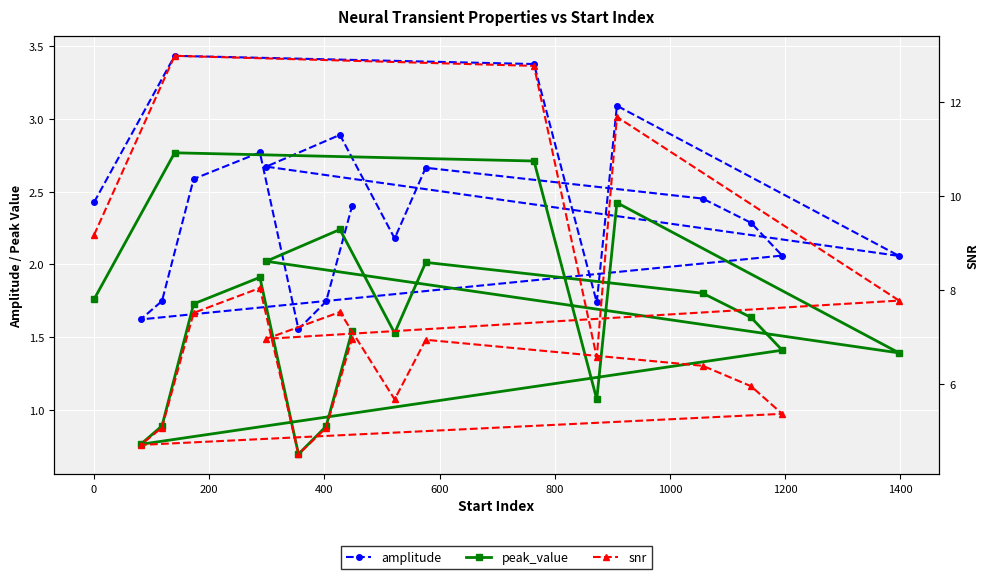

How many lines are shown in the chart?

3